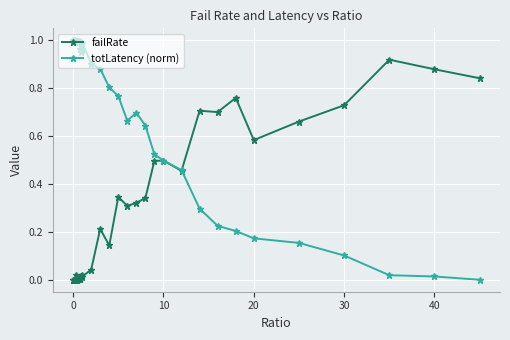

List the series in order of their peak value, lowest first.

failRate, totLatency (norm)